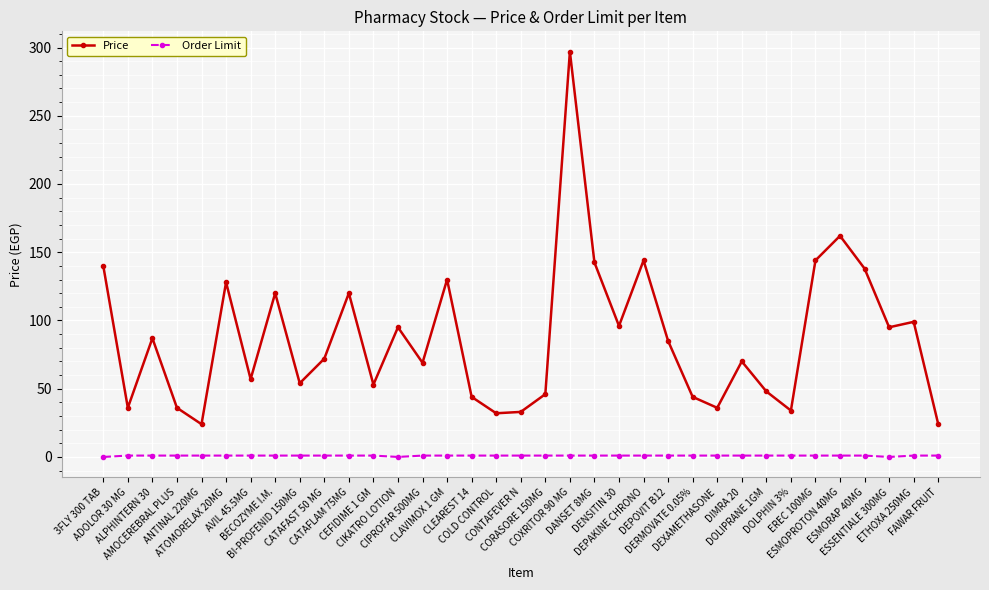

Which series has the largest range (max minus min)?

Price